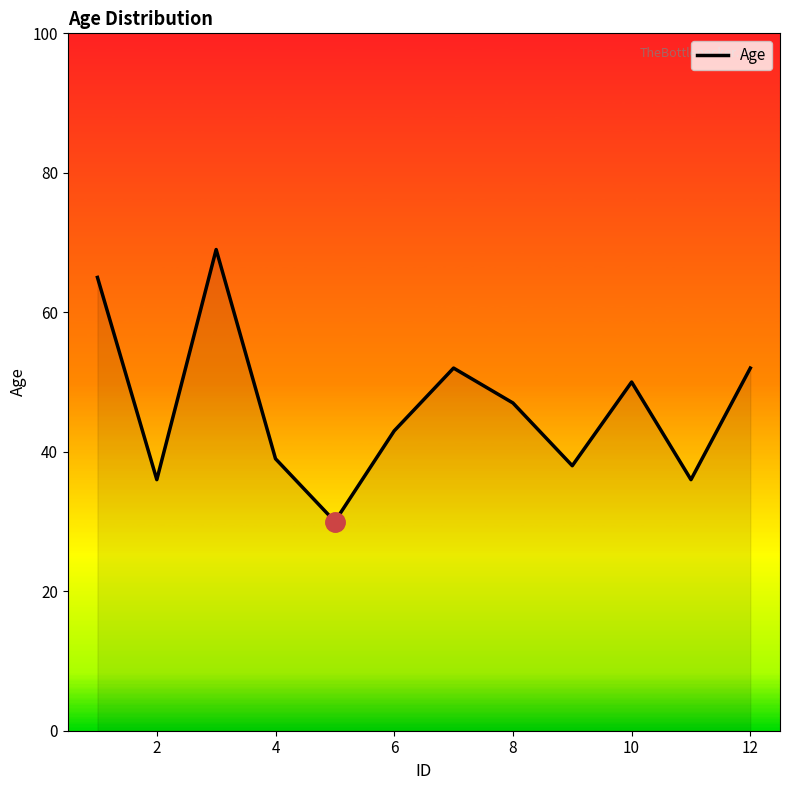

What is the maximum value shown in the chart?

69